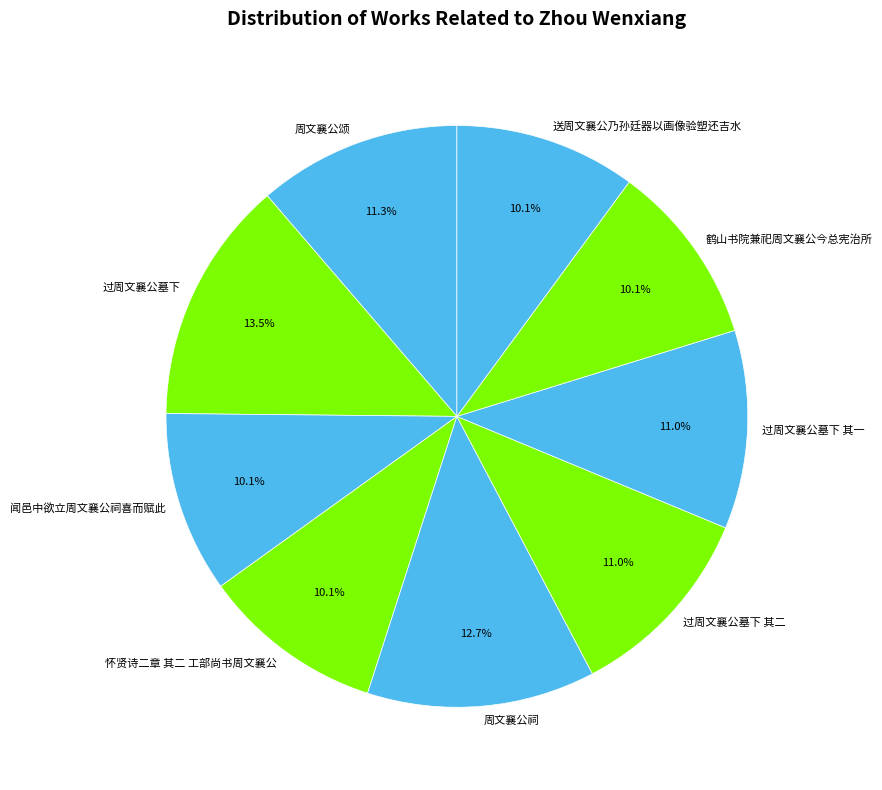

Is there a majority slice in this chart?

No